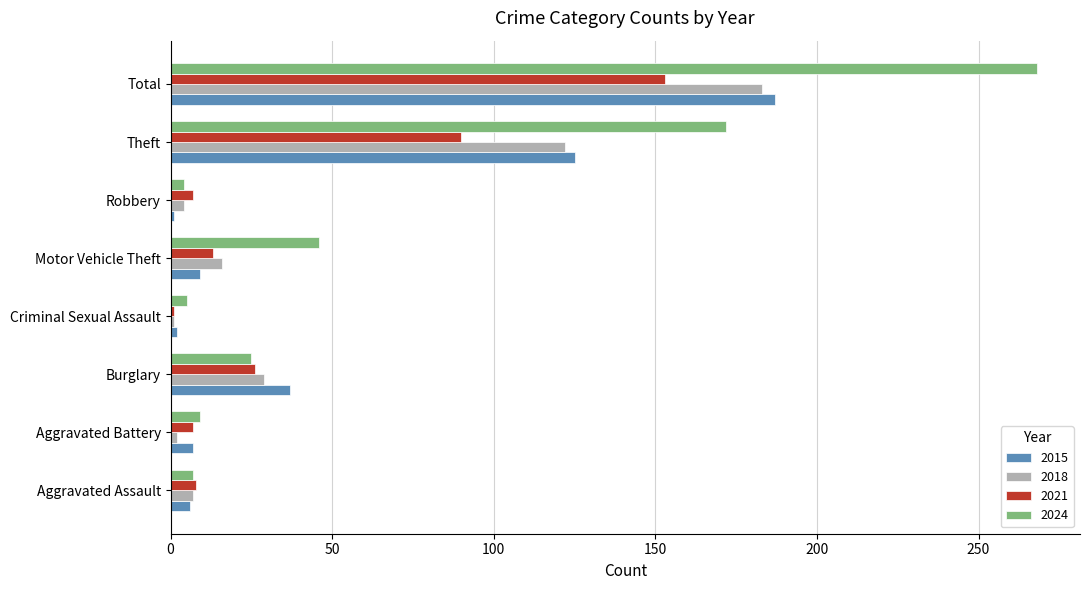

What is the smallest value displayed?

1